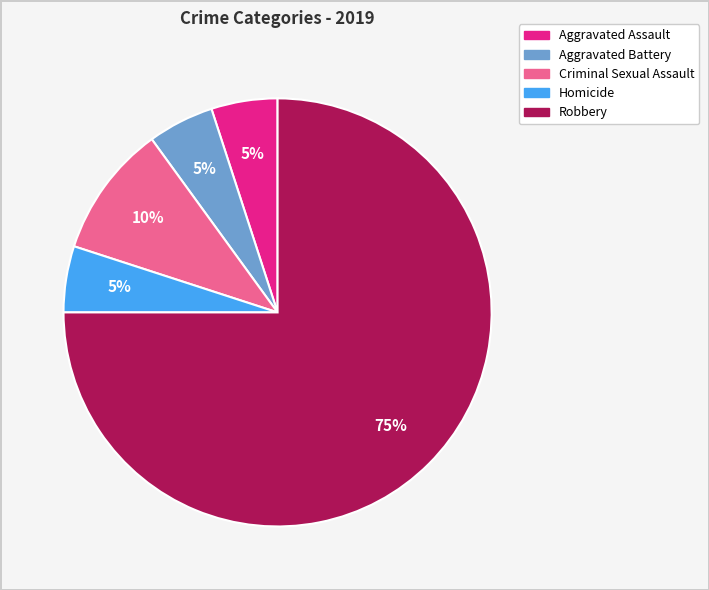

The Aggravated Assault slice represents 5% of the pie. True or false?

True